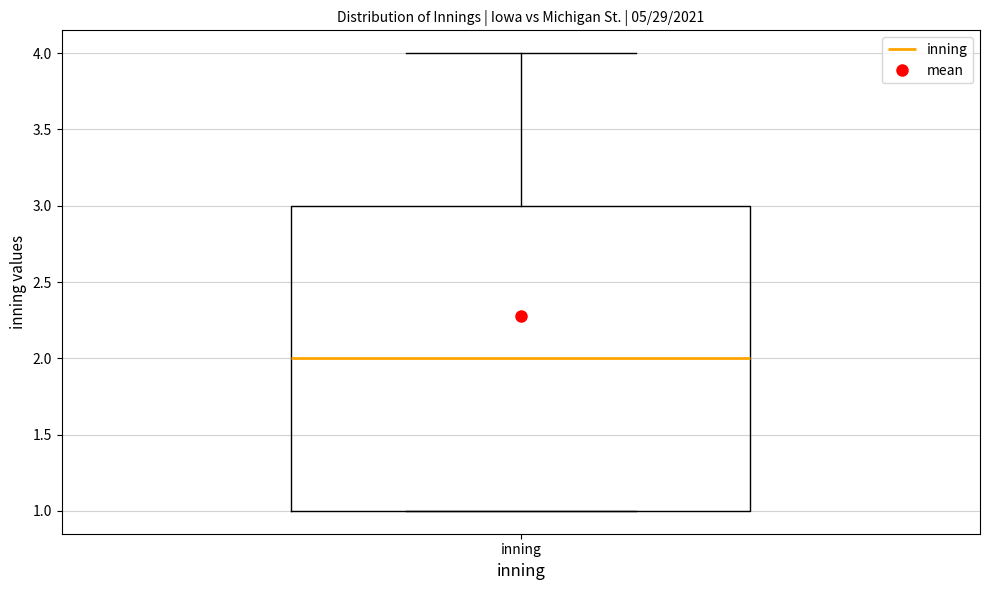

Where is the upper edge of the box for inning on the y-axis? The values are not printed on the chart, so give them approximately, as read against the axis.

3